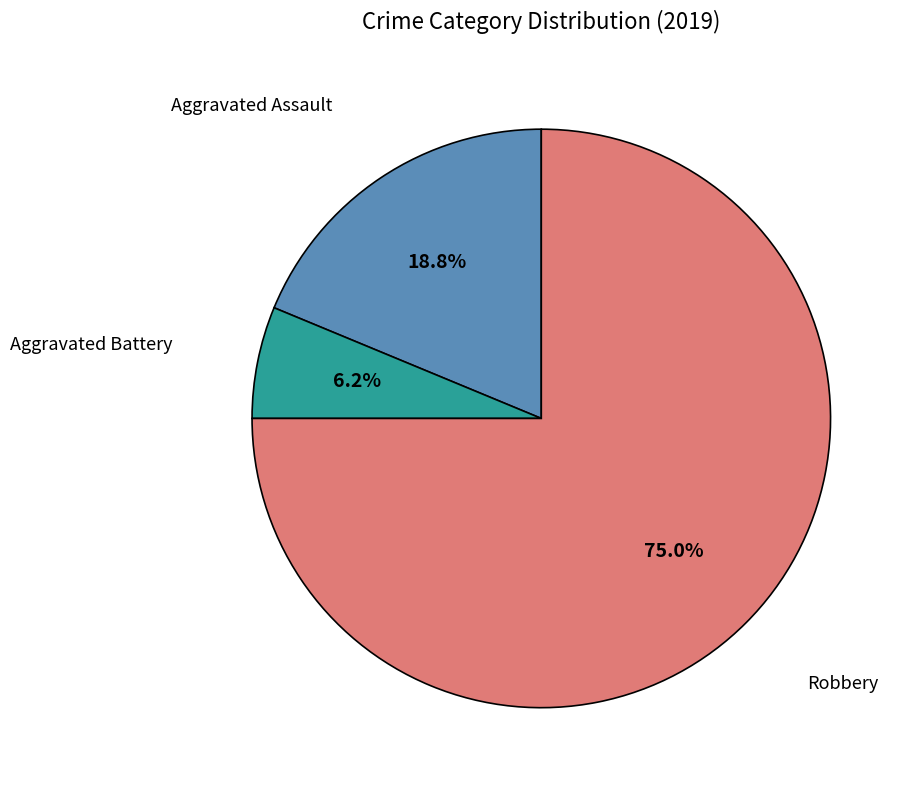

Which slice is the smallest?

Aggravated Battery